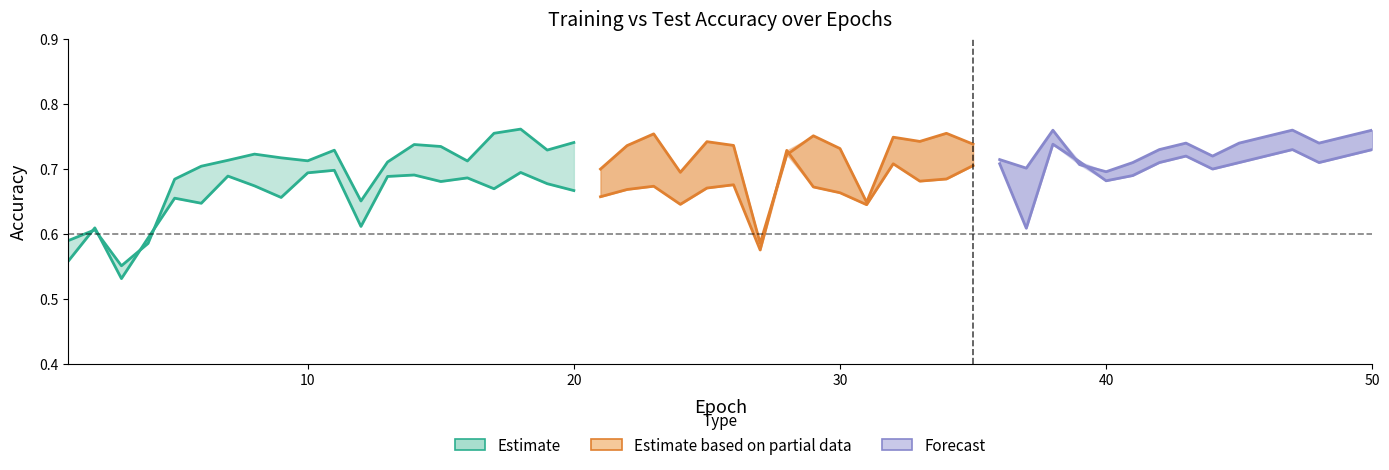

Count the values in the range 0 to 1.

20